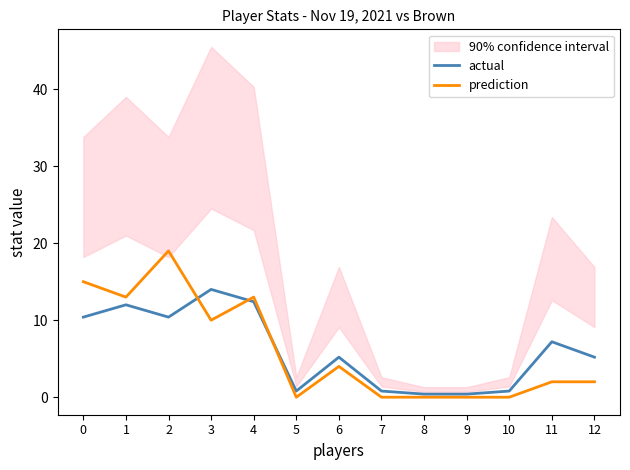

The value of prediction at 6 is 4.0. True or false?

True